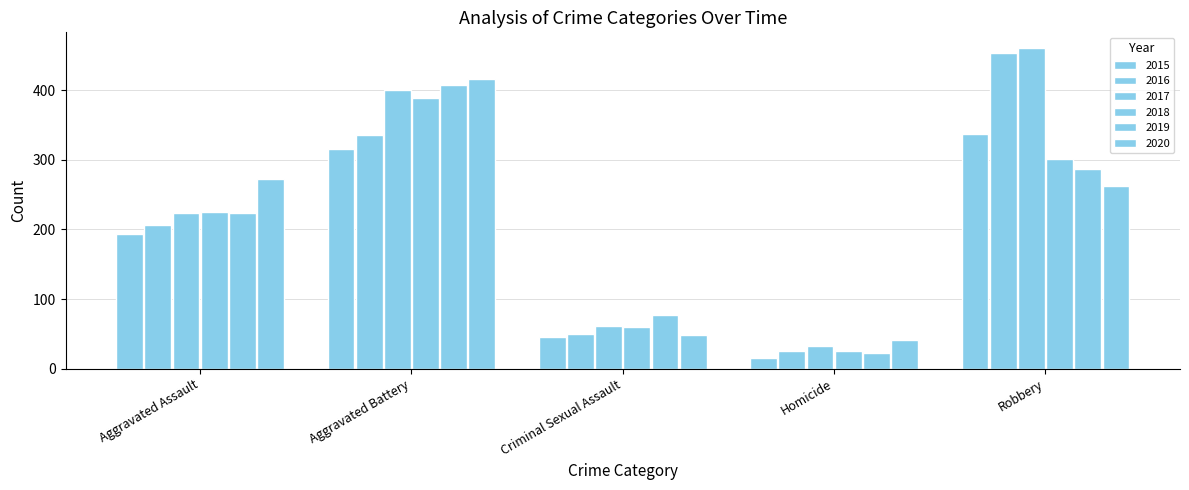

What is the value of the 2018 bar at the 3rd from the left?

60